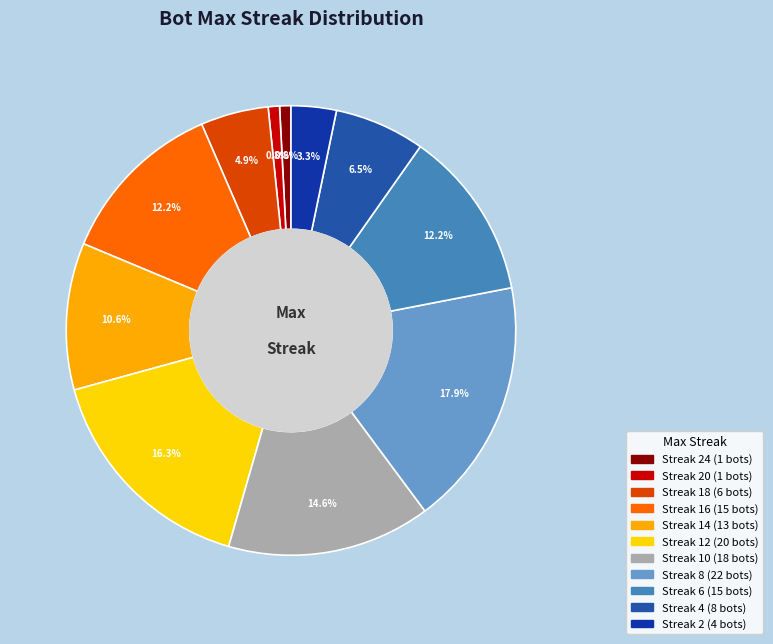

How many segments does this pie chart have?

11